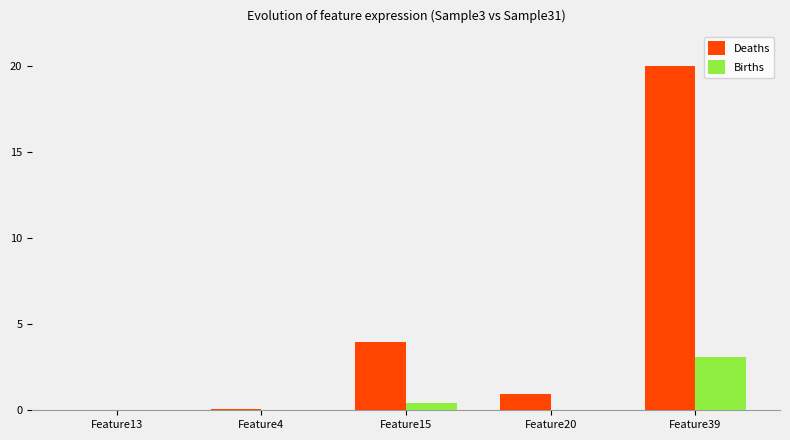

What is the sum of the Births values at Feature39 and Feature20?

3.1